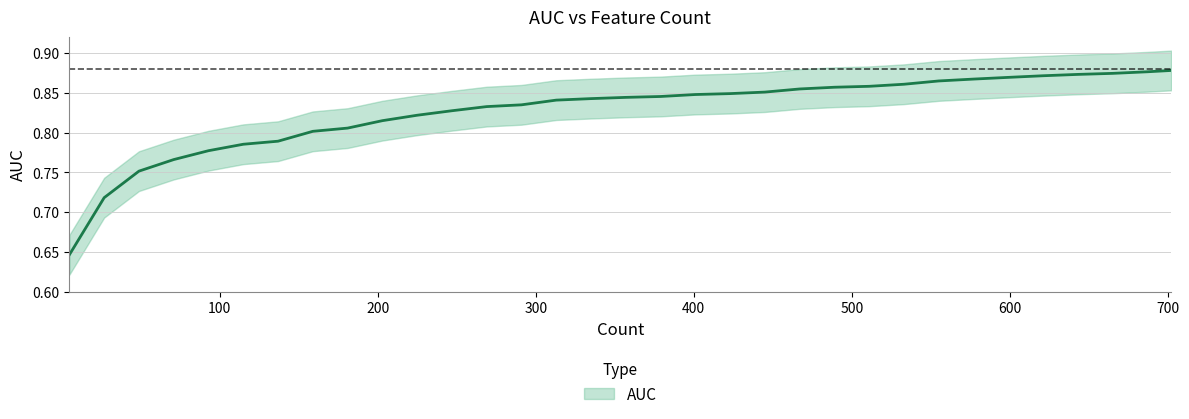

How many values are between 0 and 1?

33